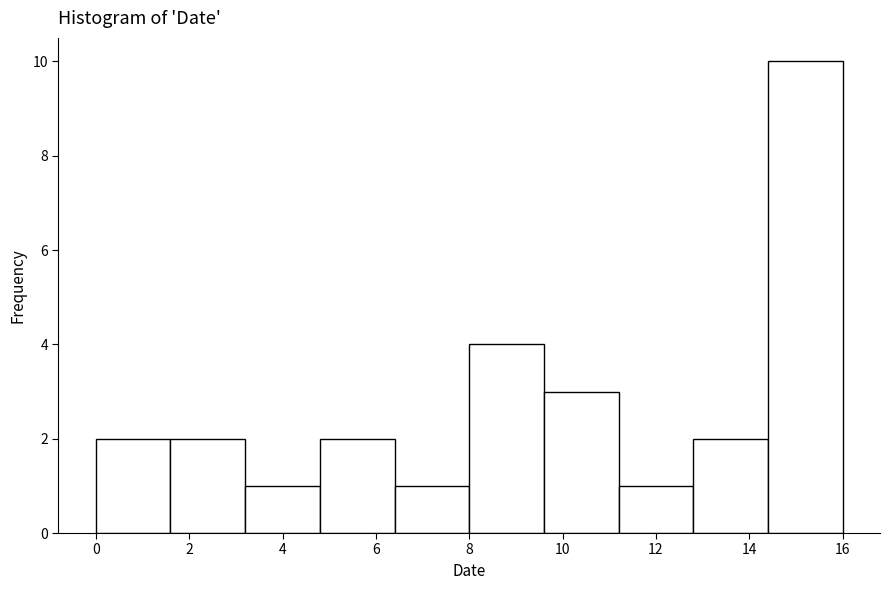

Which range on the x-axis has the tallest bar?

14.4 to 16.0